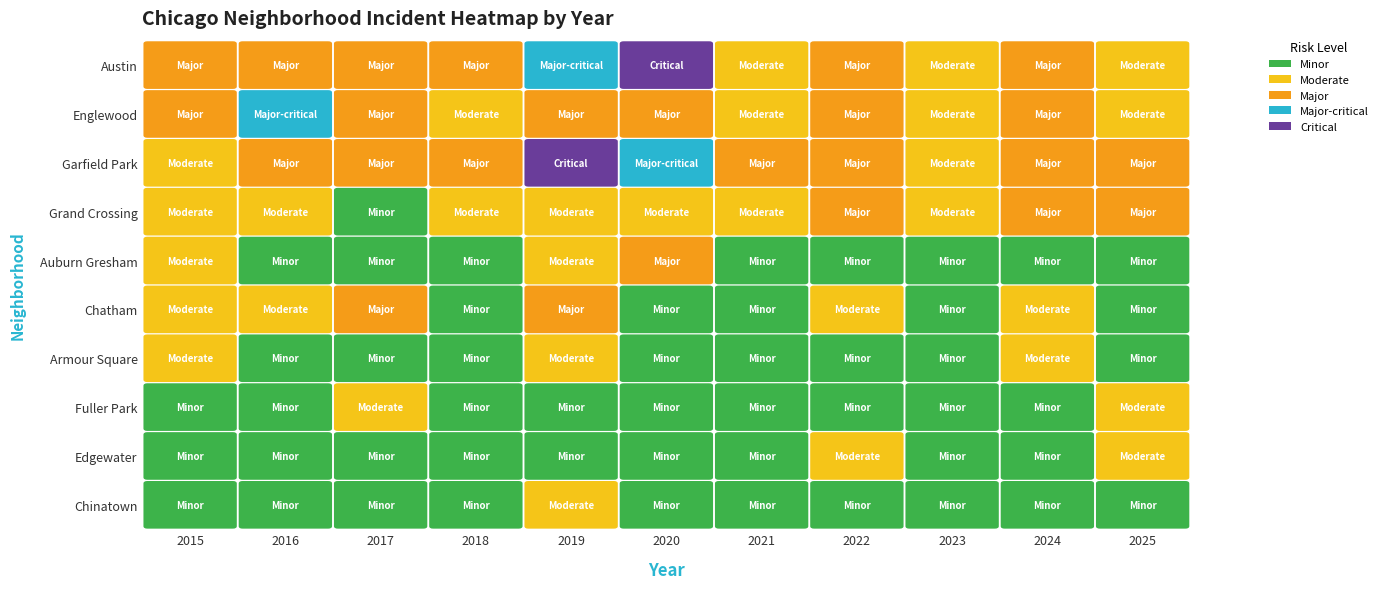

The Armour Square series shows 0 at 2023. True or false?

True